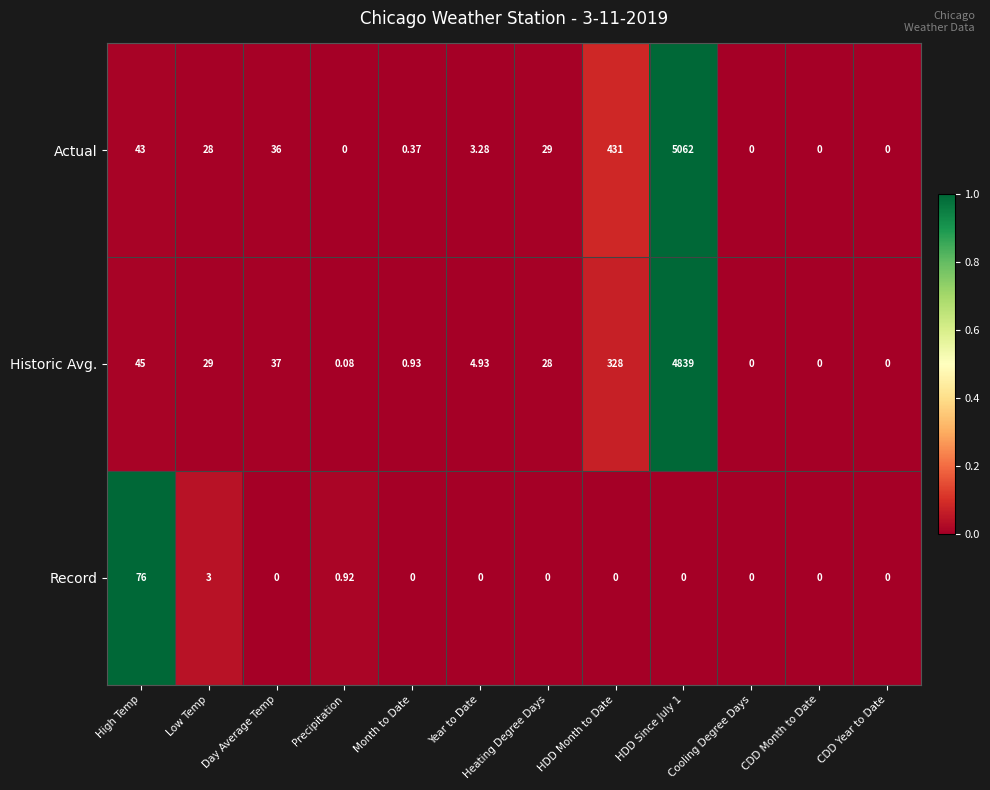

What is the maximum value shown in the chart?

5062.0